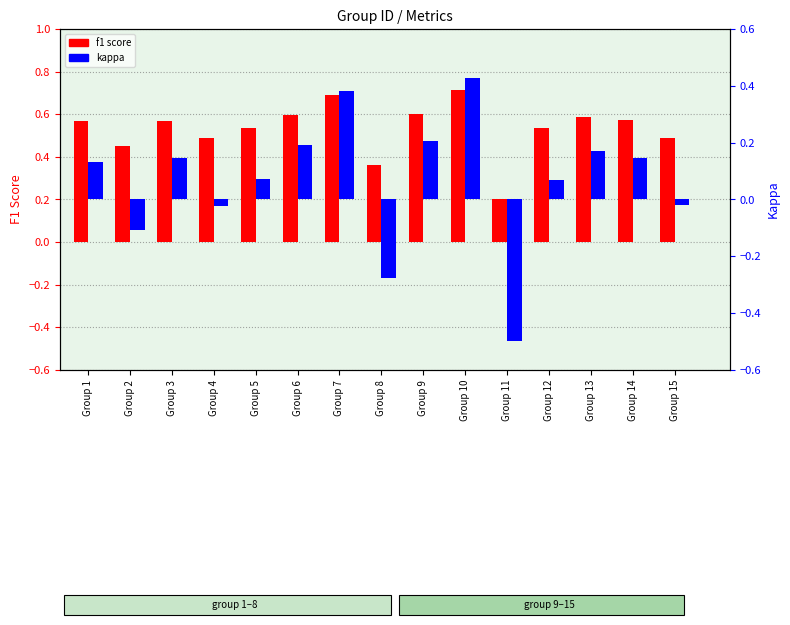

Reading left to right, transcribe all the data shown in this chart.

f1 score: 0.6	0.5	0.6	0.5	0.5	0.6	0.7	0.4	0.6	0.7	0.2	0.5	0.6	0.6	0.5
kappa: 0.1	-0.1	0.1	-0.0	0.1	0.2	0.4	-0.3	0.2	0.4	-0.5	0.1	0.2	0.1	-0.0